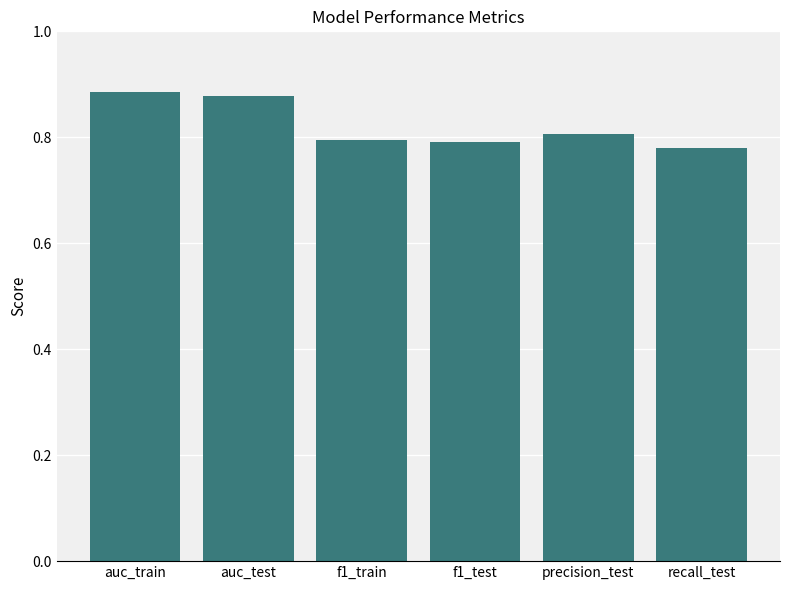

What is the label of the 2nd bar from the left?

auc_test